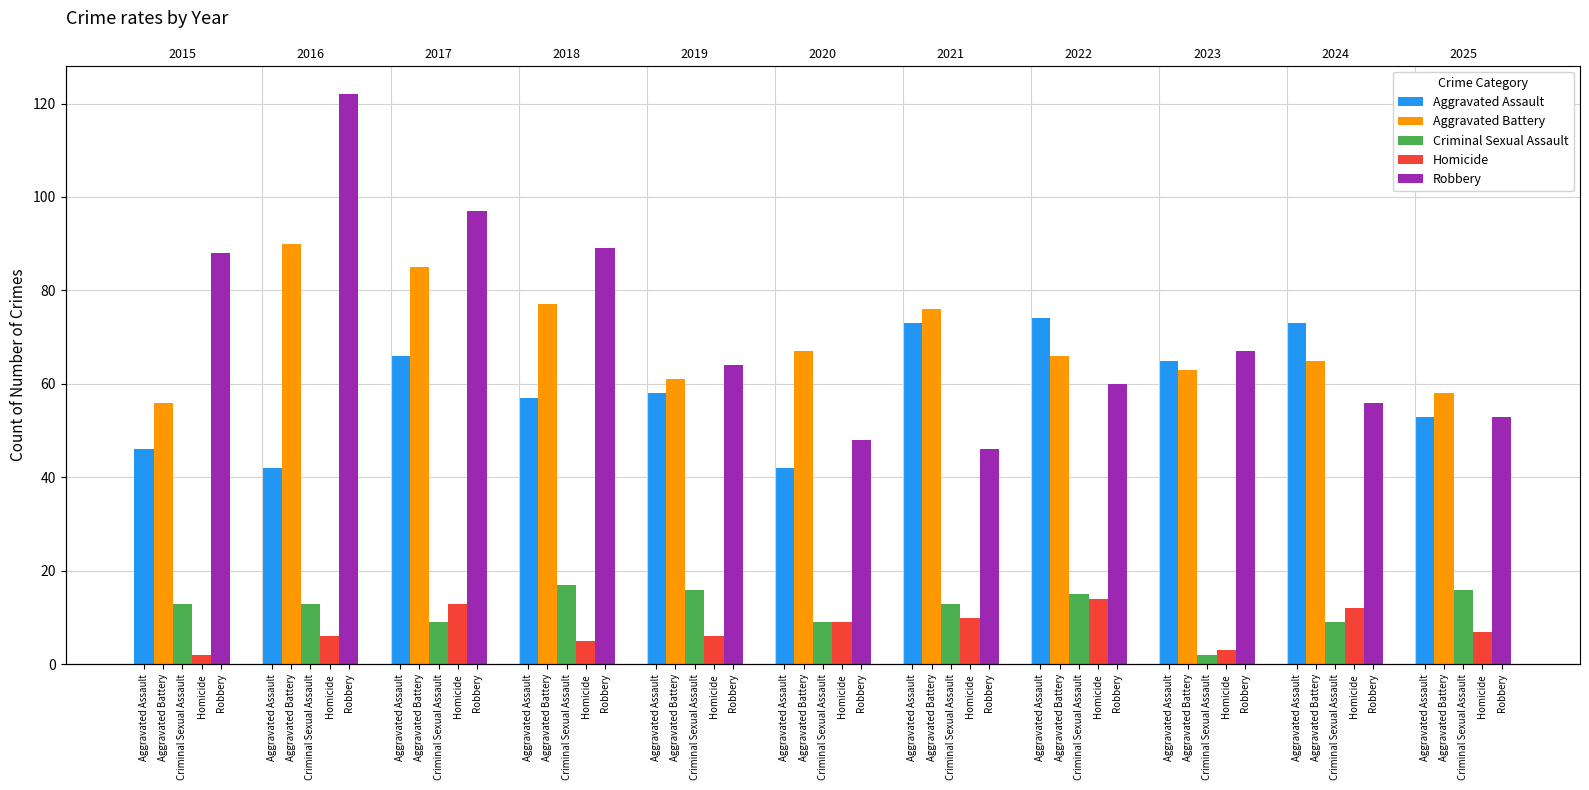

What is the difference between the maximum and minimum values in the Aggravated Battery series?

34